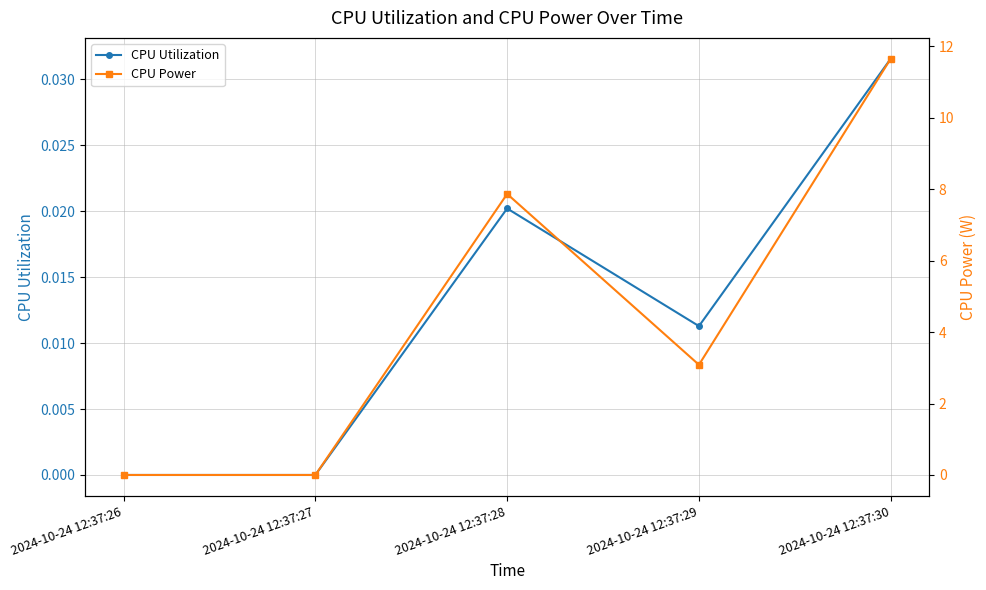

True or false: CPU Power has a value of 0.0 at 2024-10-24 12:37:26.

True